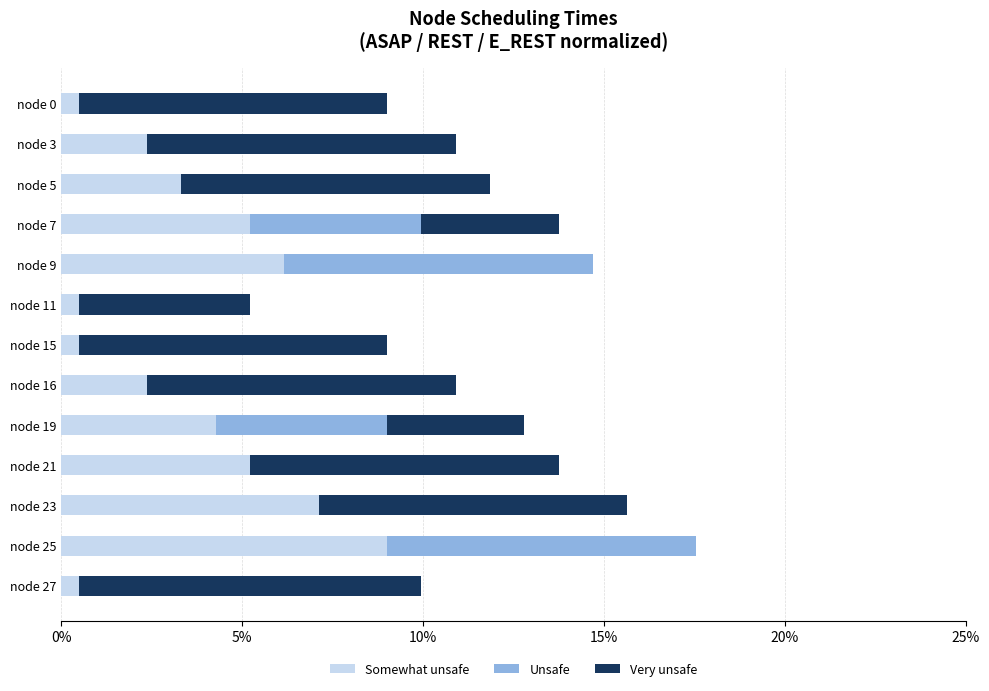

What is the total value across all series at node 5?

11.8